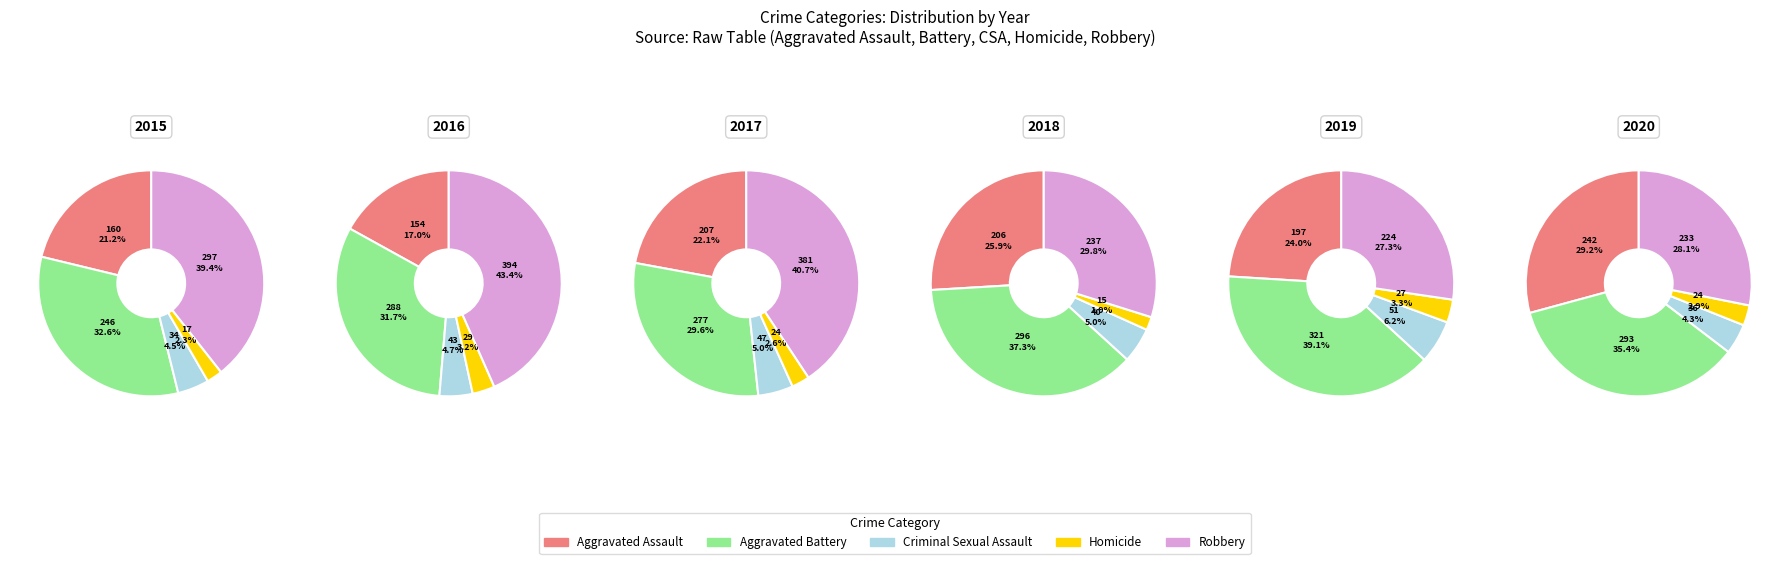

To the nearest percent, what portion does Aggravated Battery represent?

33%